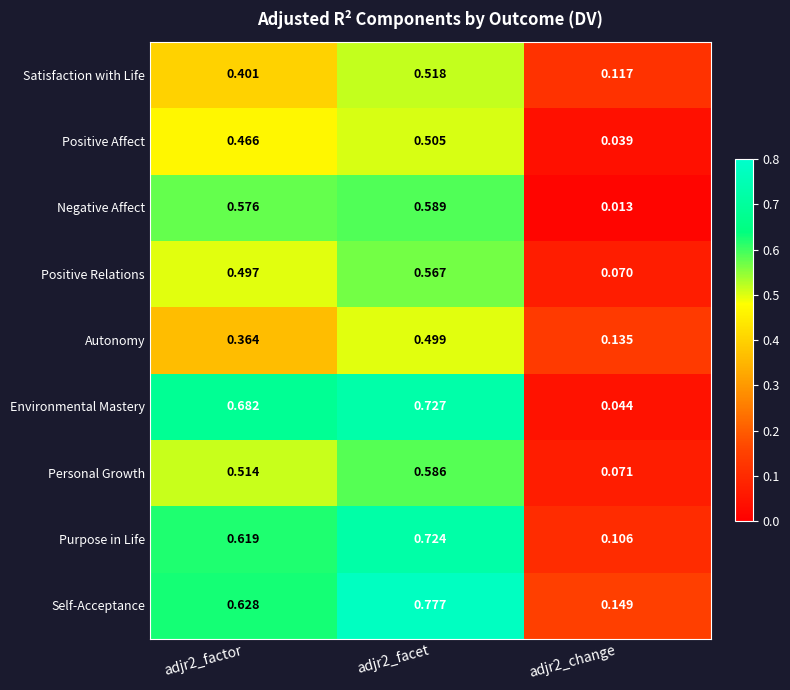

How many distinct data groups are displayed?

9